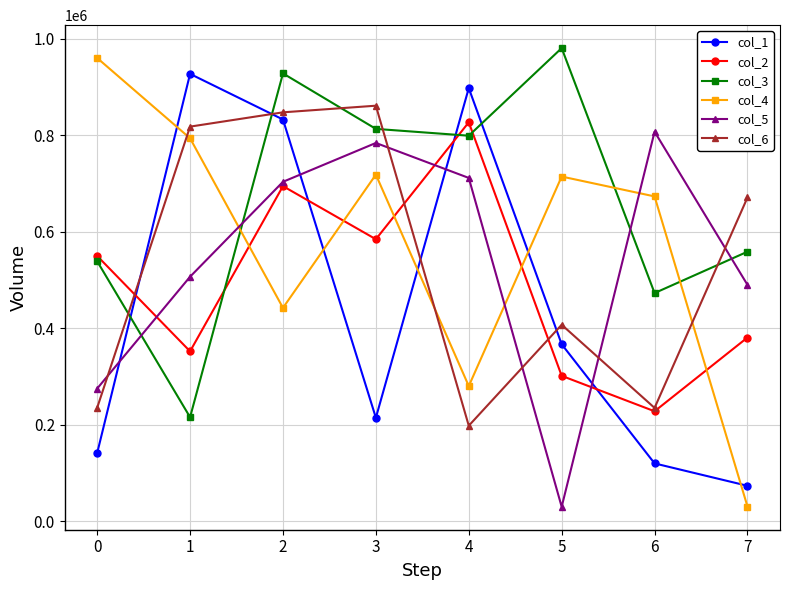

How many interior local valleys does the col_4 series have?

2